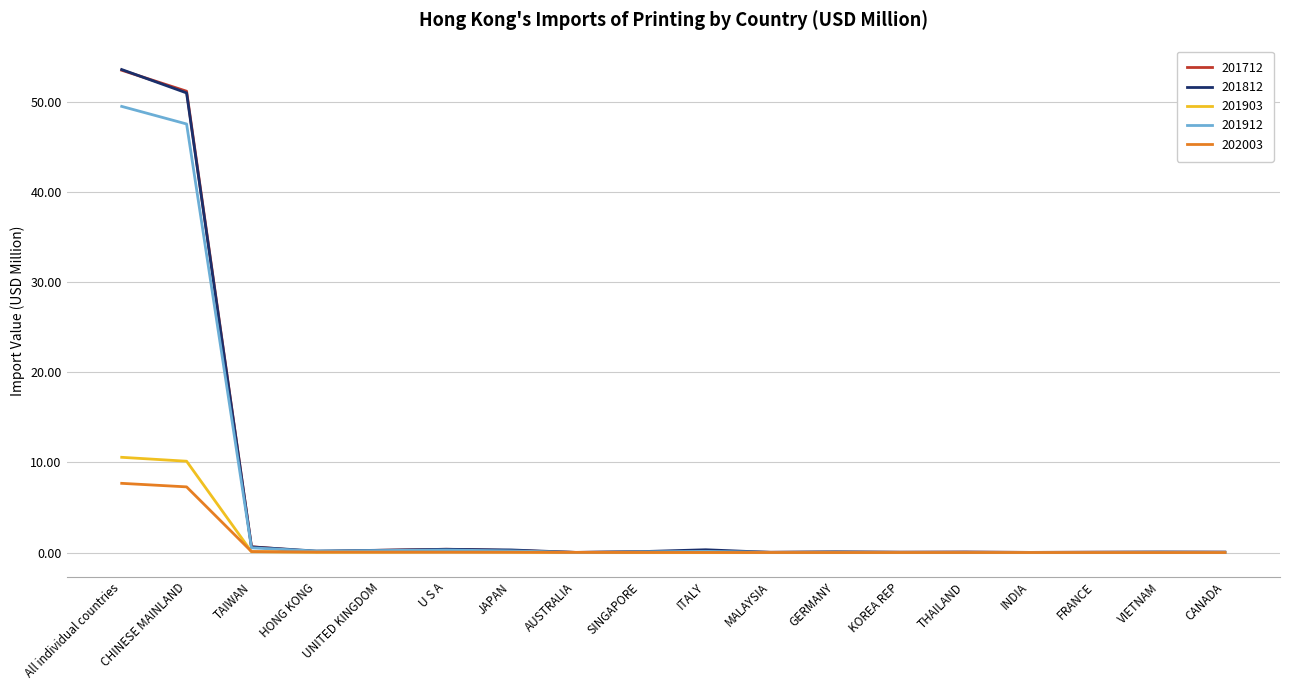

Which category has the highest value in the 201912 series?

All individual countries